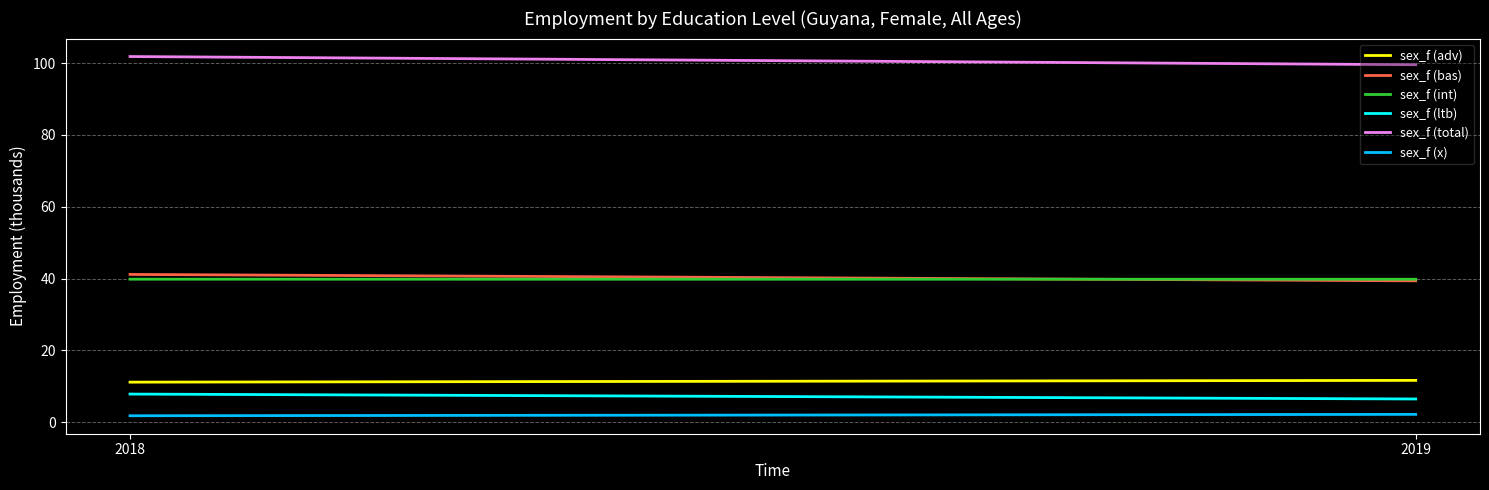

At how many categories does at least one series exceed 53?

2